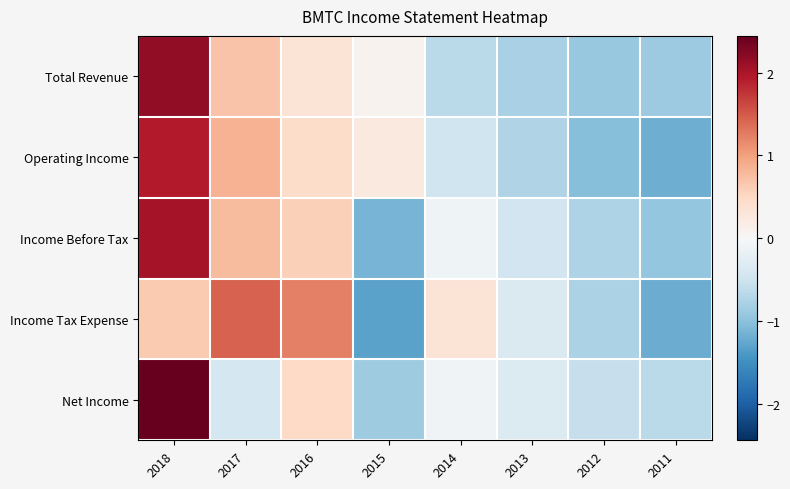

Which category has the lowest value across all series?

2015